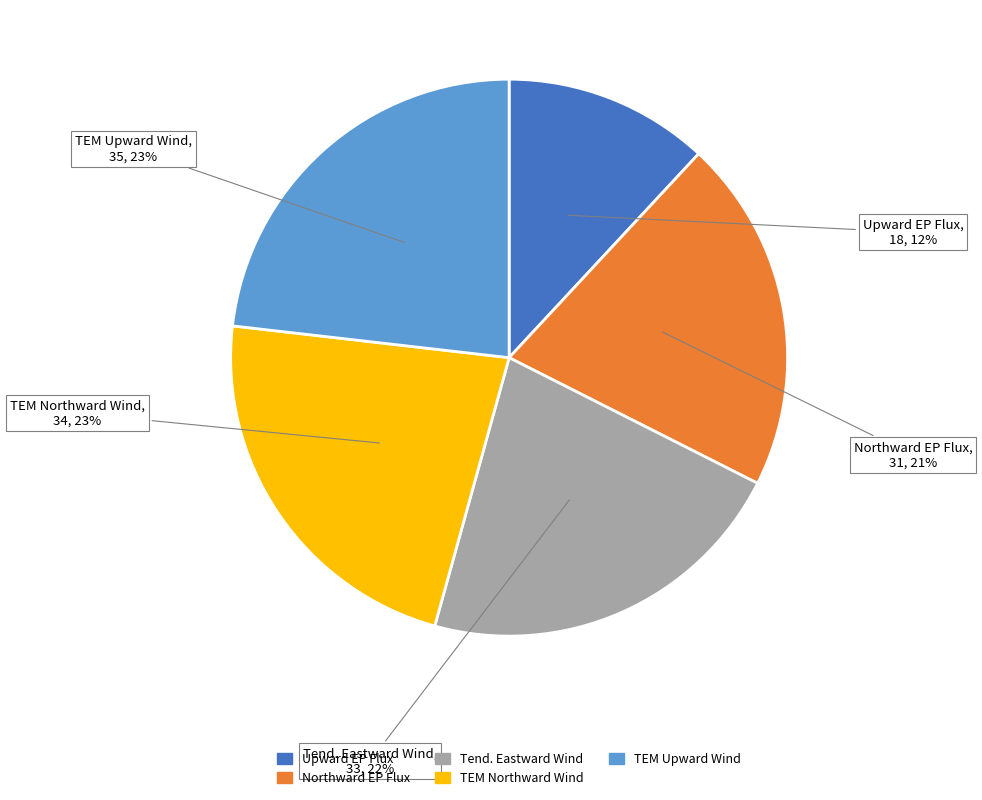

Which category has the smallest portion of the pie?

Upward EP Flux